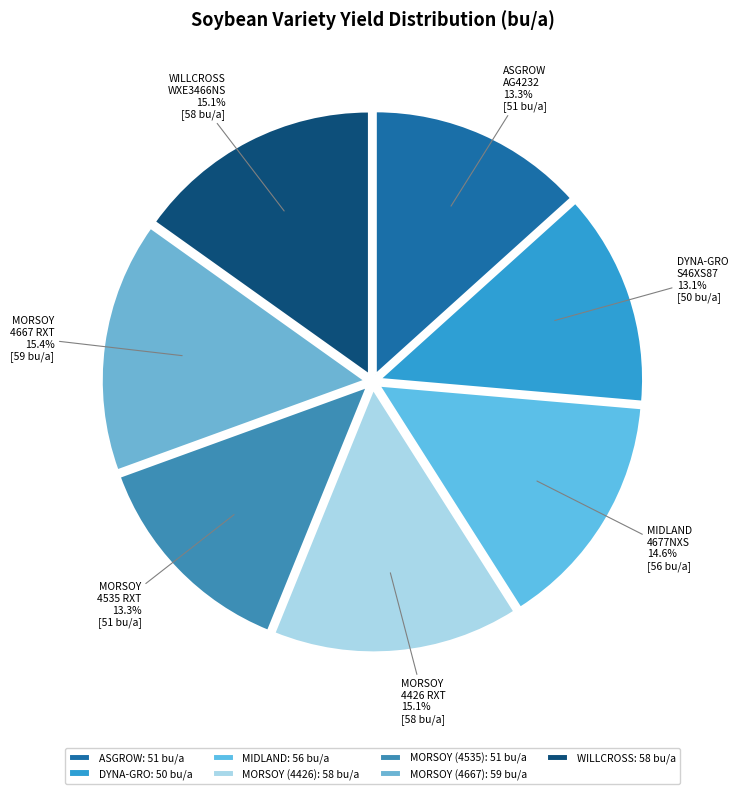

What is the smallest slice in the pie chart?

DYNA-GRO